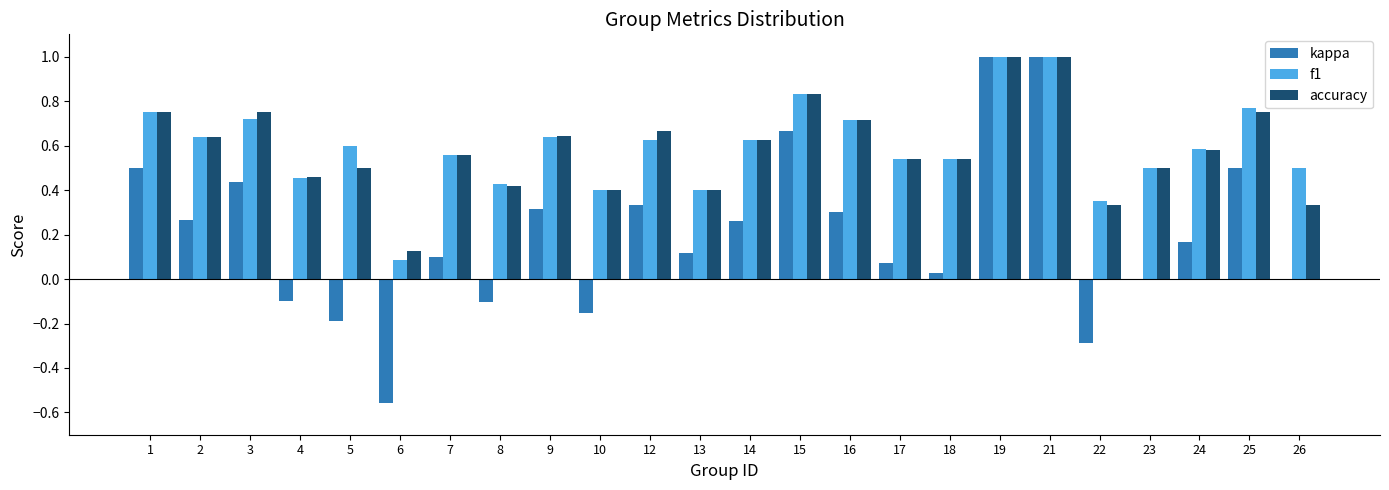

Which series changed the most between 1 and 18?

kappa